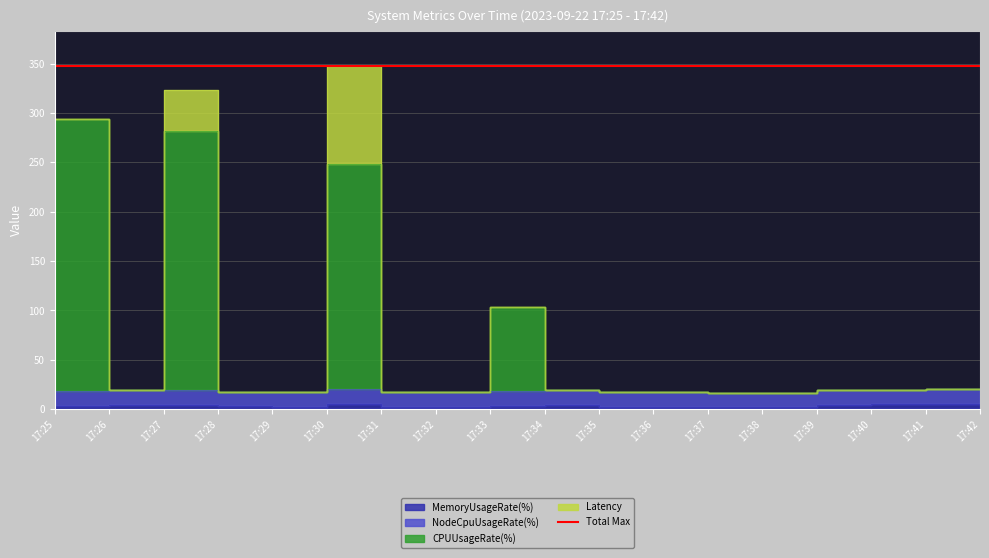

True or false: MemoryUsageRate(%) and CPUUsageRate(%) cross at least once.

False